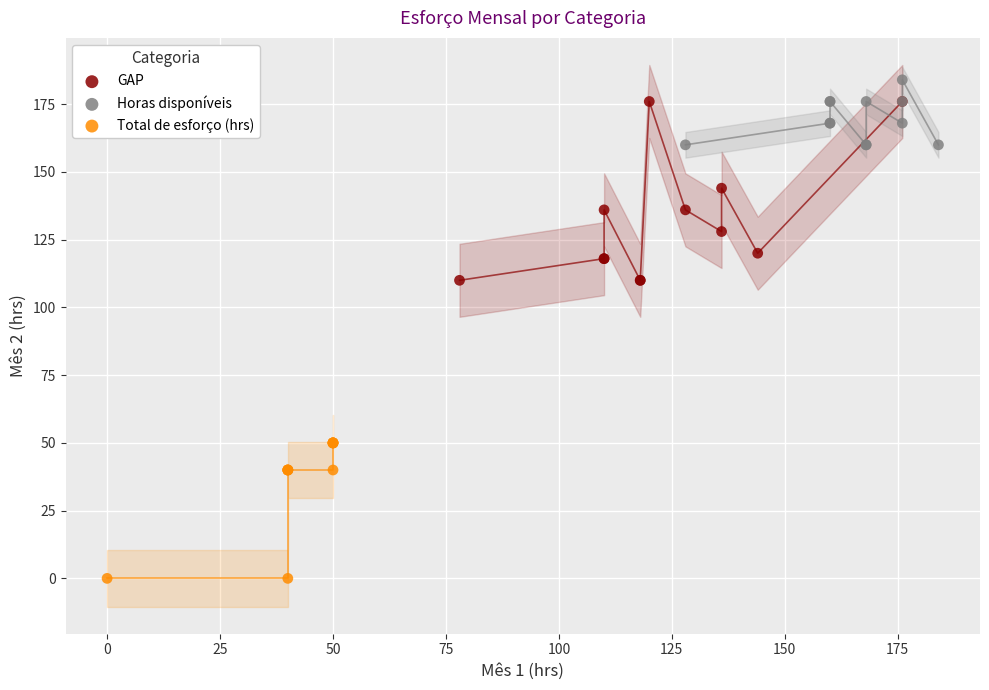

Which series reaches the minimum Y coordinate?

Total de esforço (hrs)